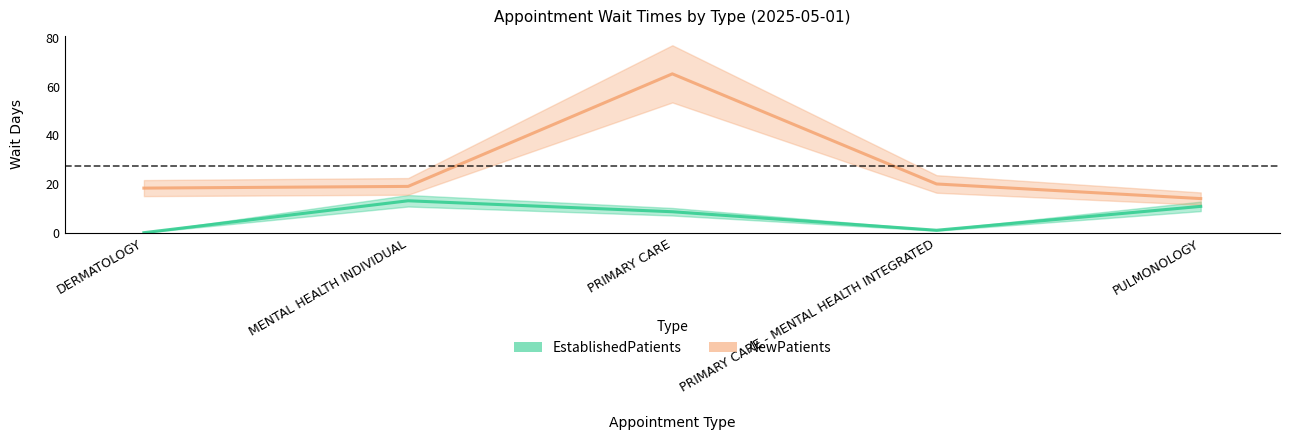

Which series has the largest range (max minus min)?

NewPatients